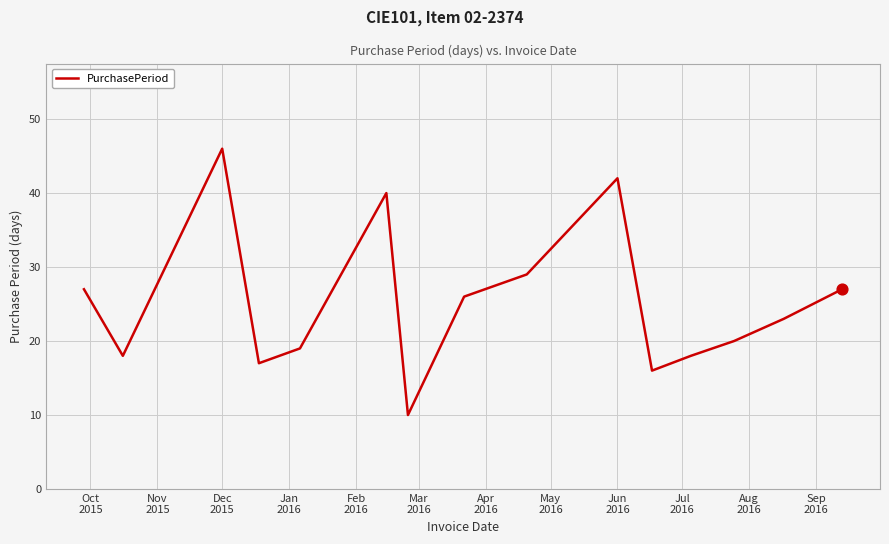

What is the difference between the maximum and minimum values?

36